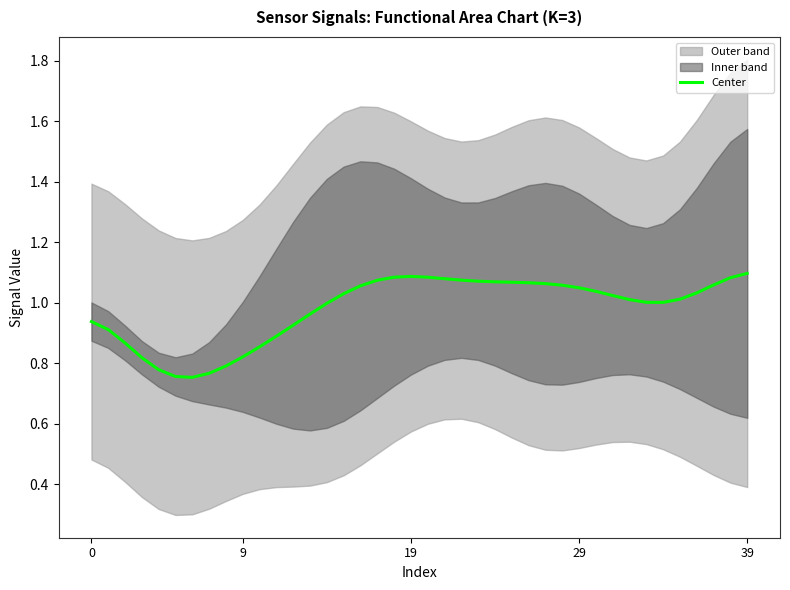

What is the difference between the maximum and minimum values?

0.3